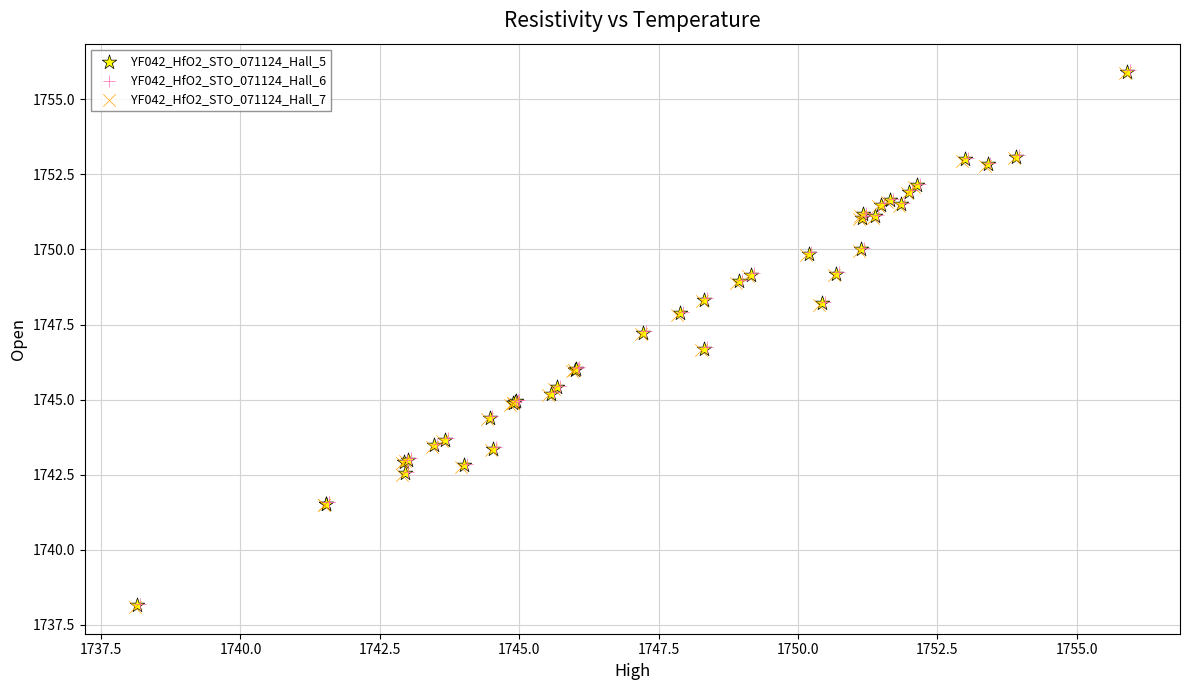

What are all the series names shown in the legend?

YF042_HfO2_STO_071124_Hall_5, YF042_HfO2_STO_071124_Hall_6, YF042_HfO2_STO_071124_Hall_7